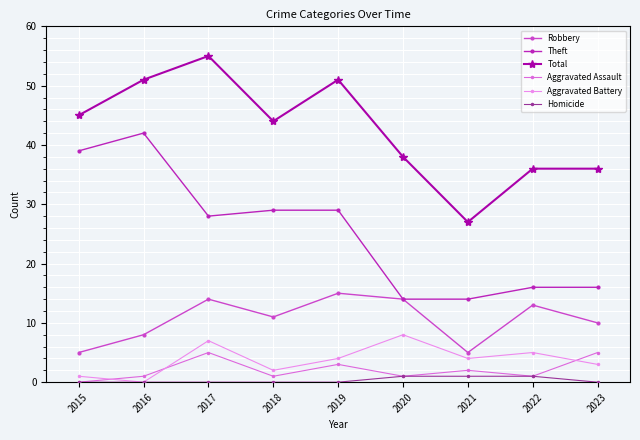

True or false: Robbery and Homicide cross at least once.

False